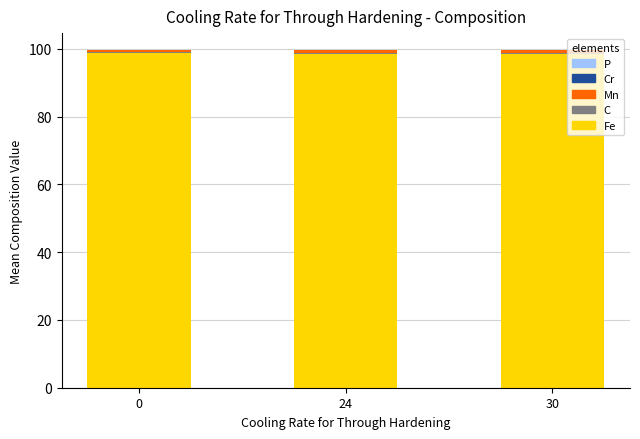

True or false: Fe has a value of 98.9 at 0.

True